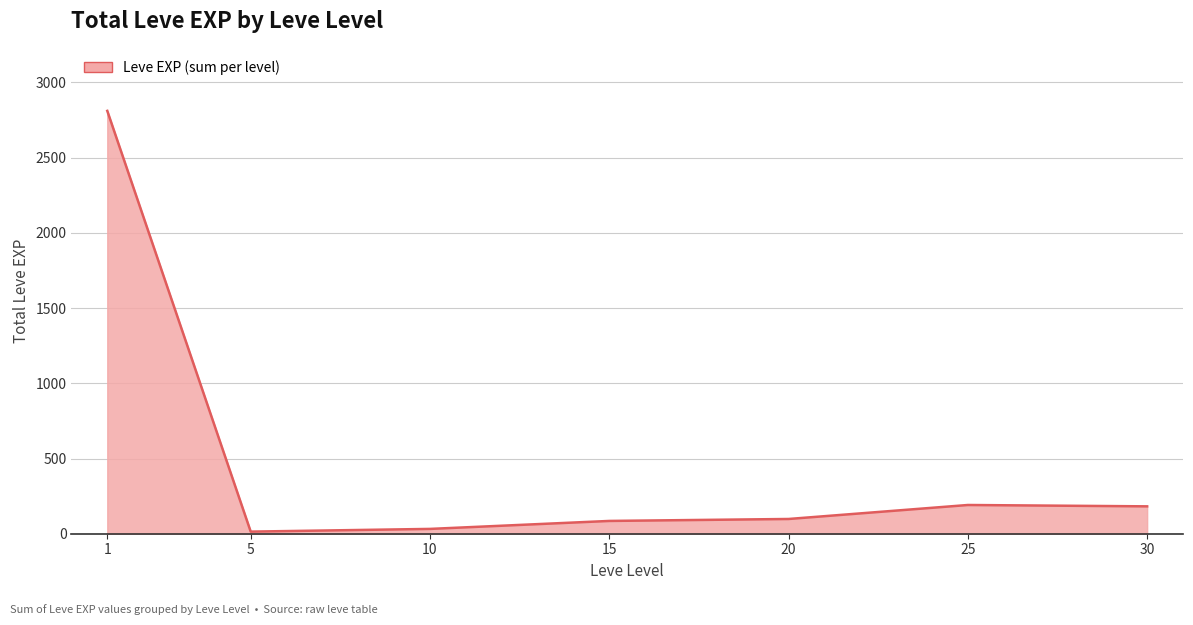

What is the difference between the values at 25 and 1?

2620